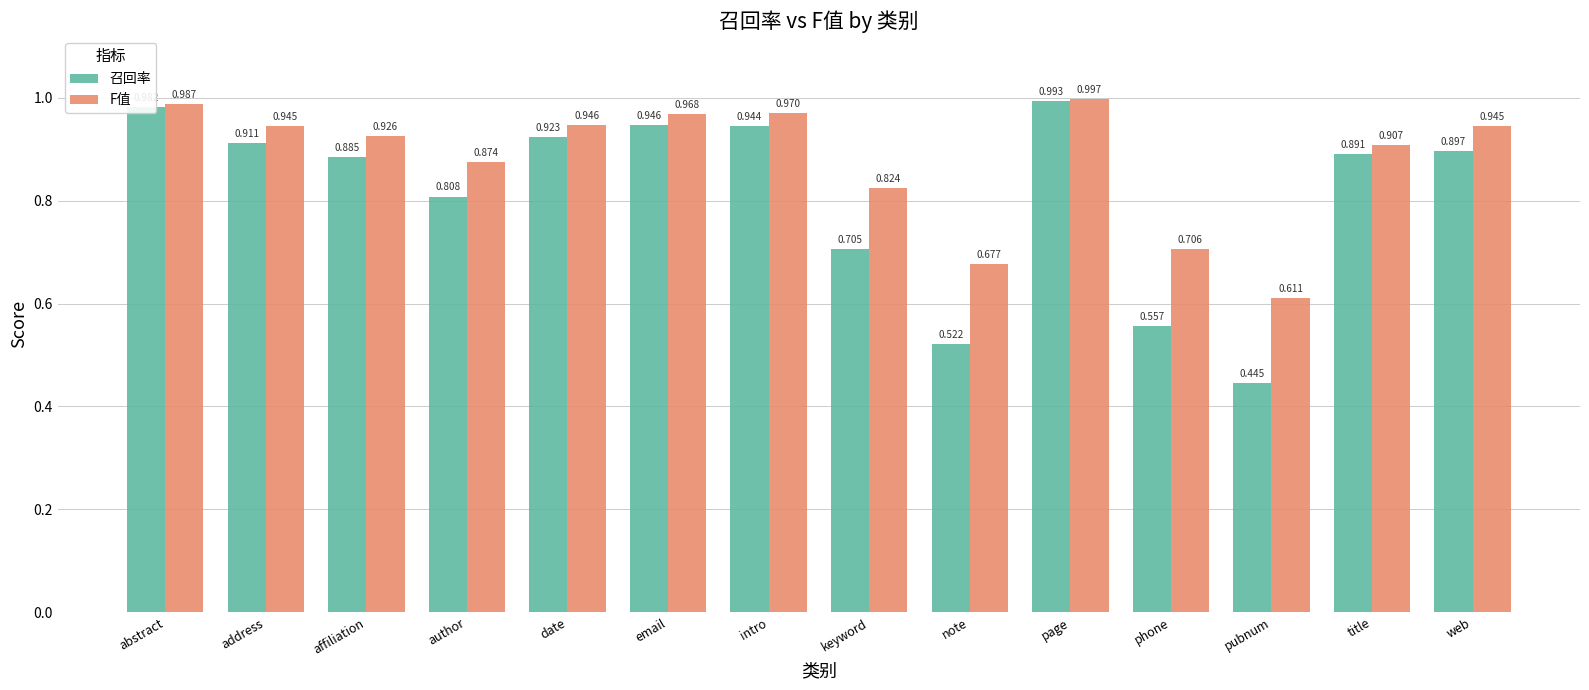

Rank the series by their maximum value, from highest to lowest.

F值, 召回率